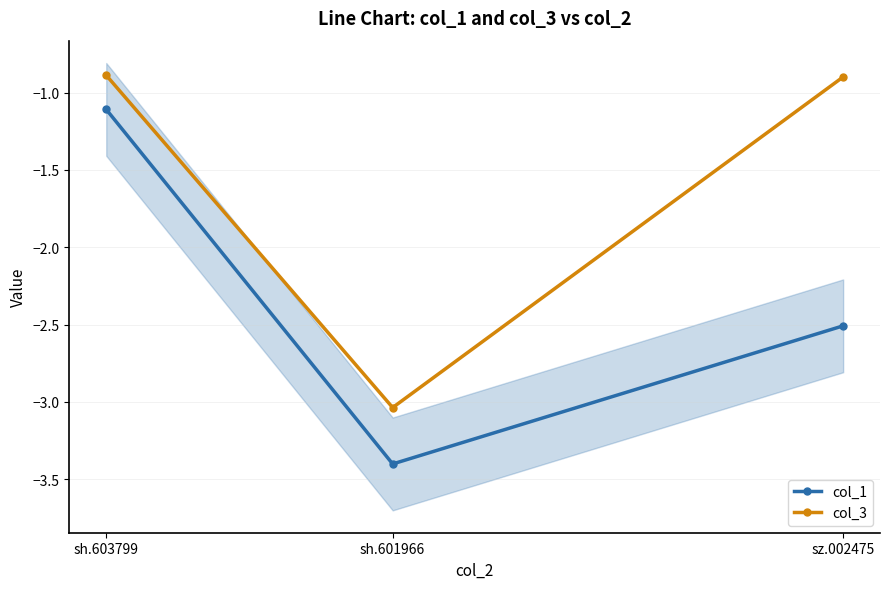

Which series changed the most between sh.601966 and sz.002475?

col_3